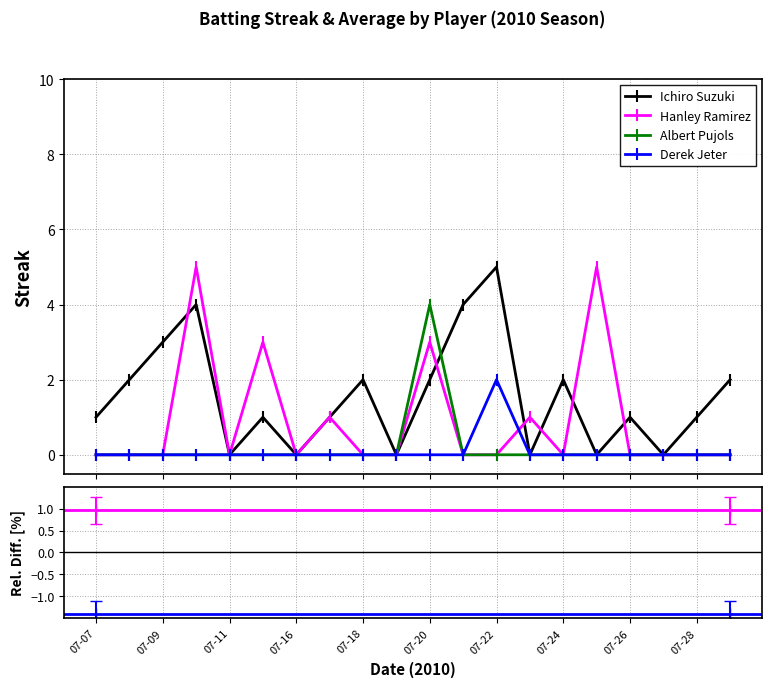

Which series has the largest total across all categories?

Ichiro Suzuki